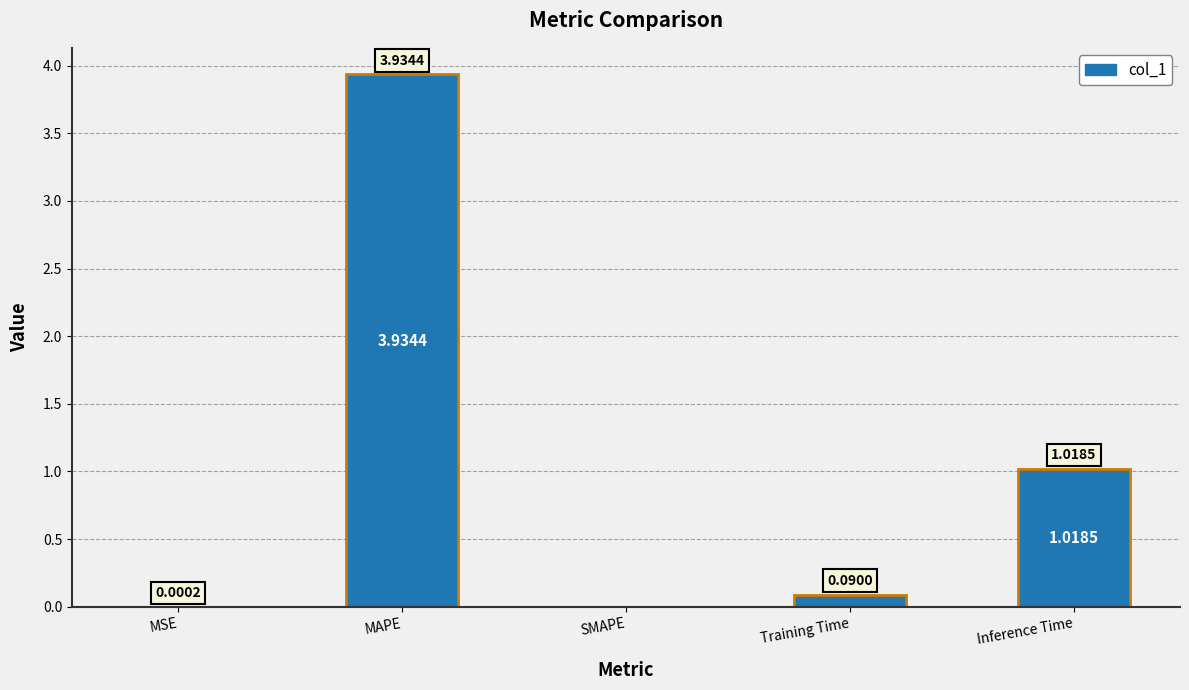

What is the sum of all values?

5.0